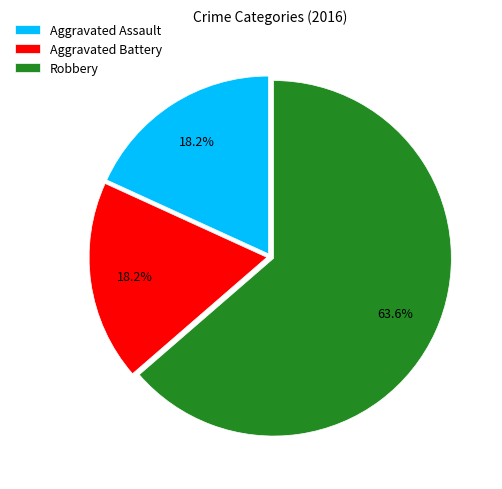

How much of the chart is everything except Robbery?

36.4%